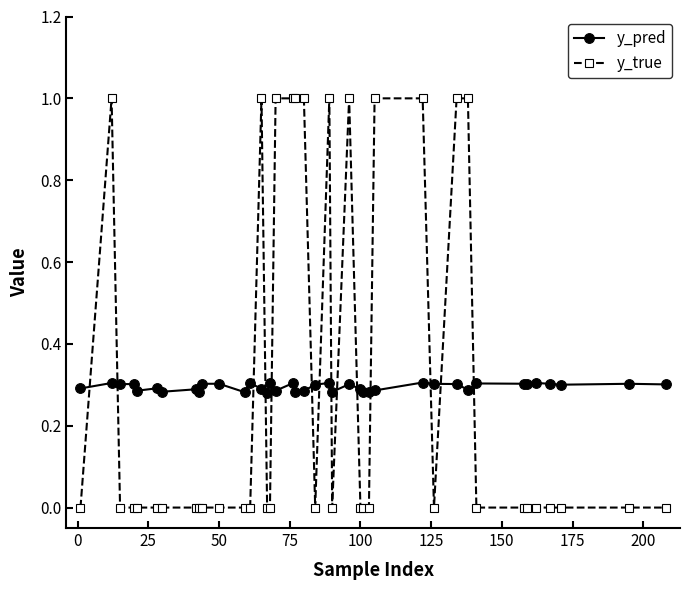

Which series has the largest range (max minus min)?

y_true